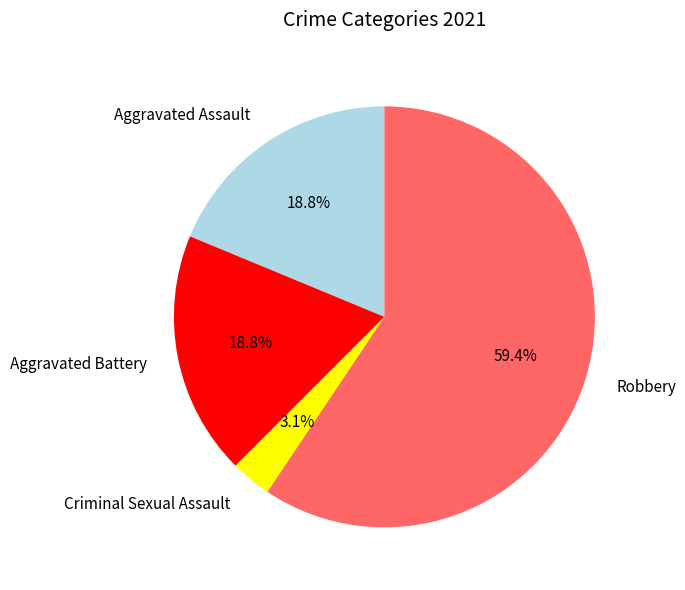

How many segments does this pie chart have?

4